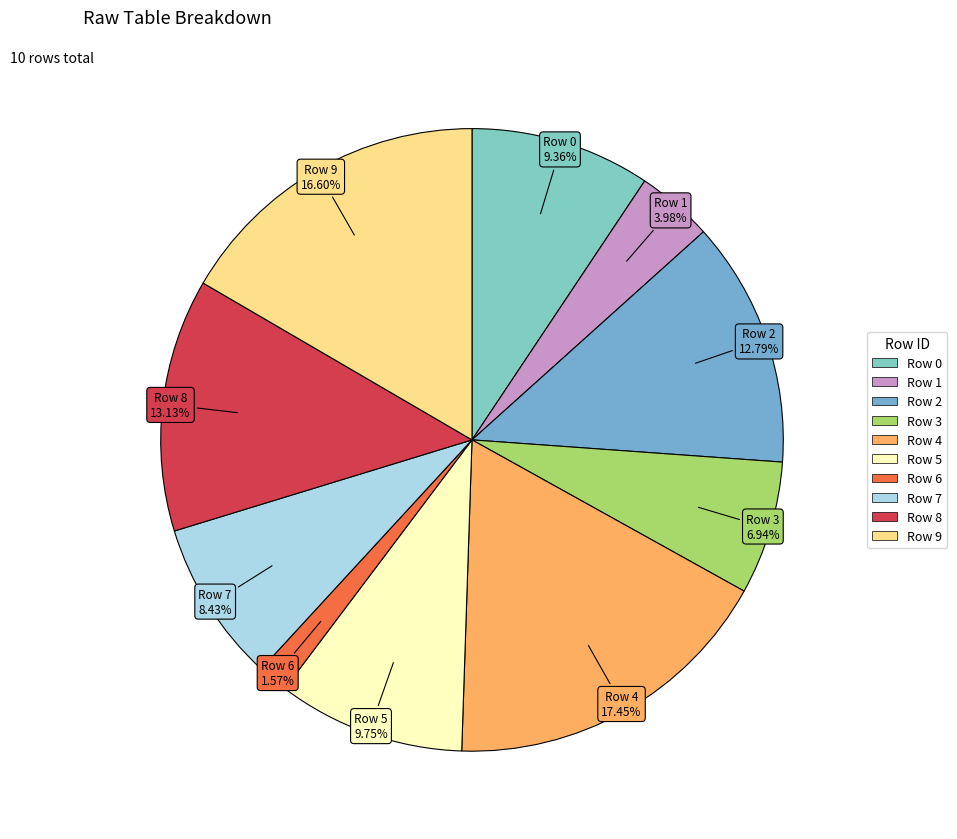

To the nearest percent, what is the combined percentage of Row 2 and Row 5?

23%